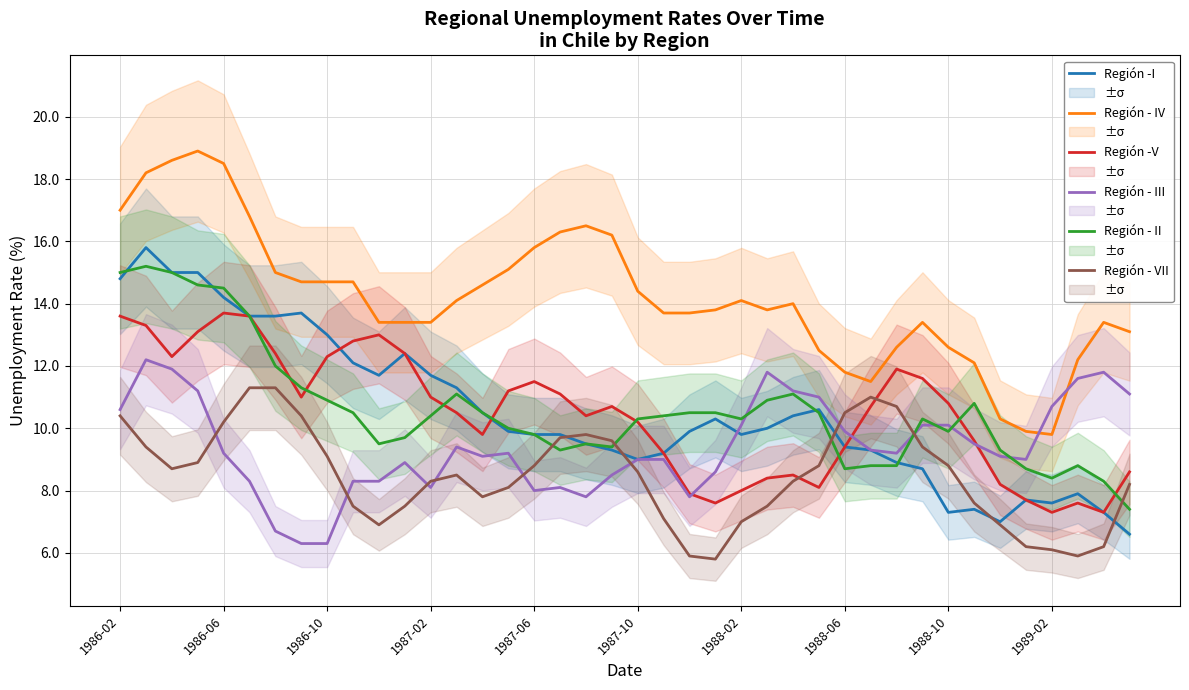

What is the sum of the Región -V values at 11 and 29?

23.1